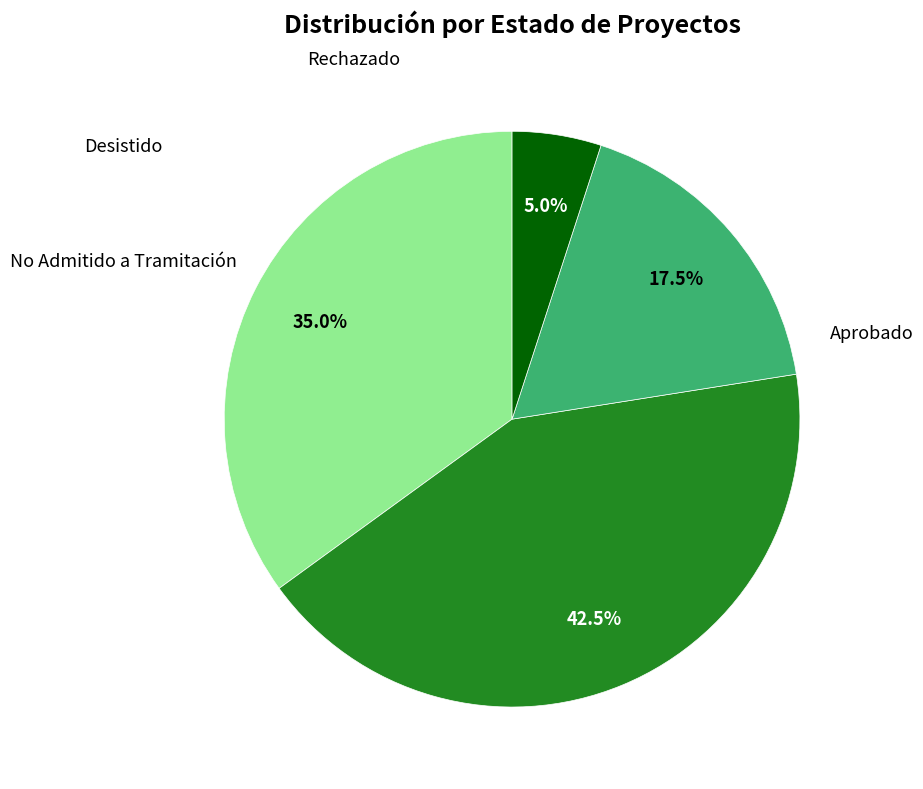

Which category has the biggest portion of the pie?

No Admitido a Tramitación